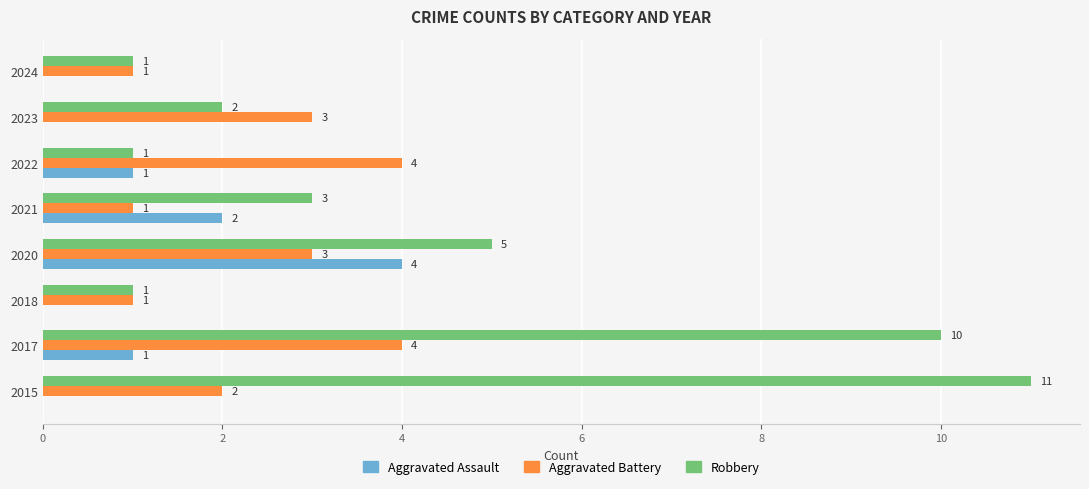

Which series has the widest spread of values?

Robbery